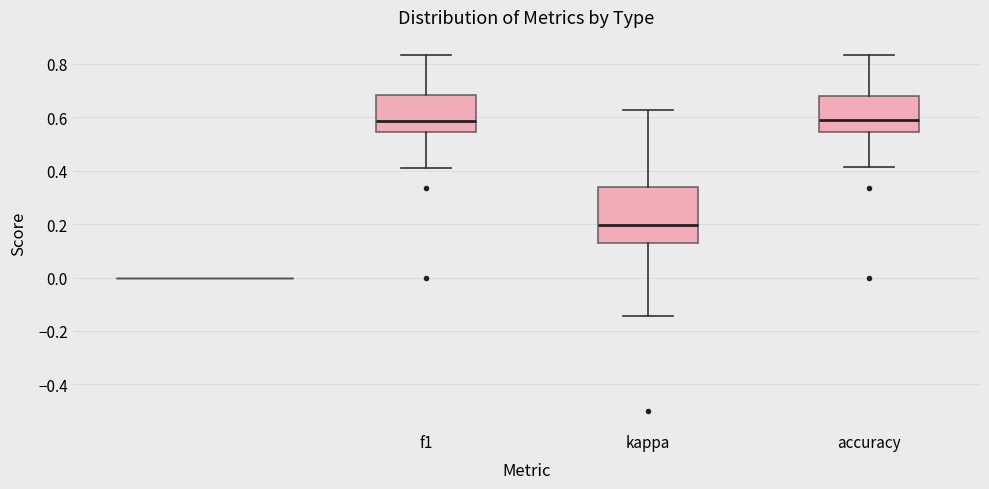

Where does the median line of the box for f1 sit on the y-axis? The values are not printed on the chart, so give them approximately, as read against the axis.

0.58